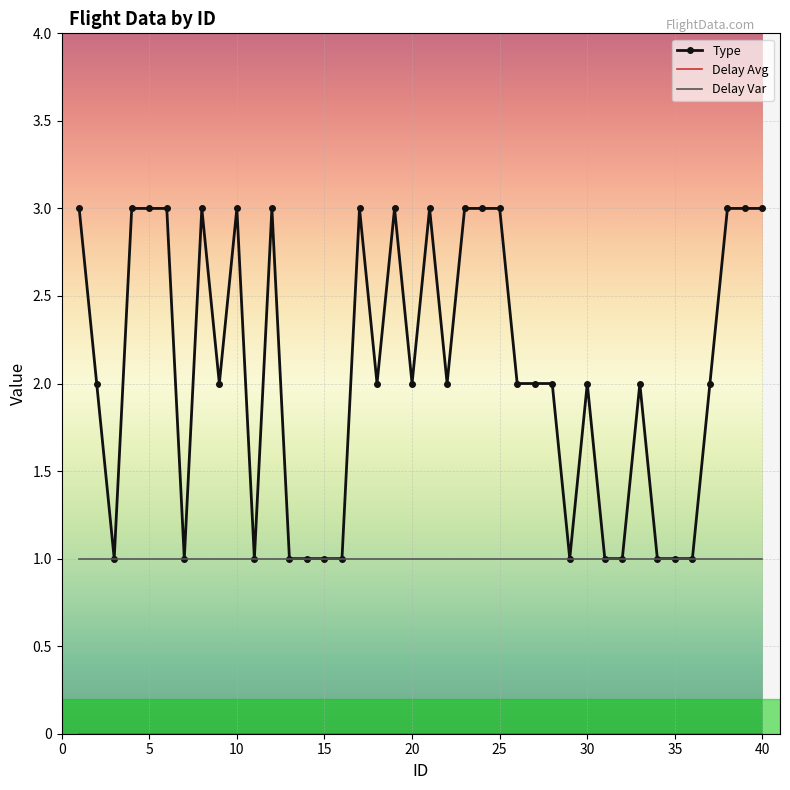

What is the maximum value shown in the chart?

3